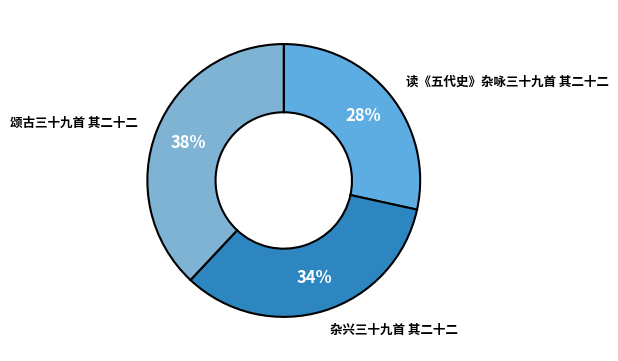

Is it true that 读《五代史》杂咏三十九首 其二十二 is 18% of the pie?

False